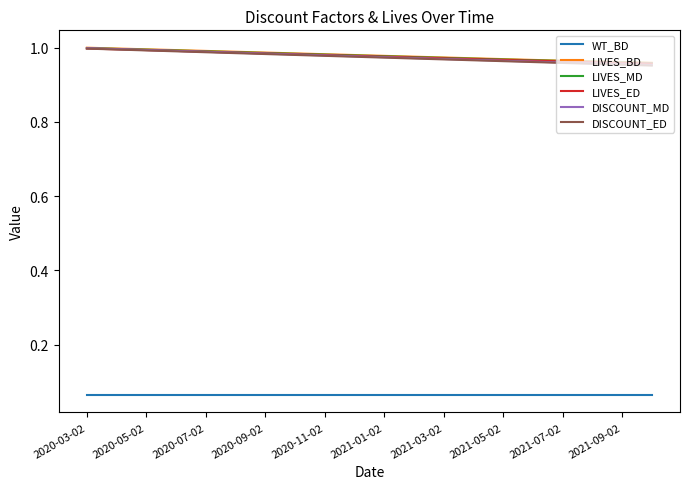

True or false: WT_BD and LIVES_ED cross at least once.

False